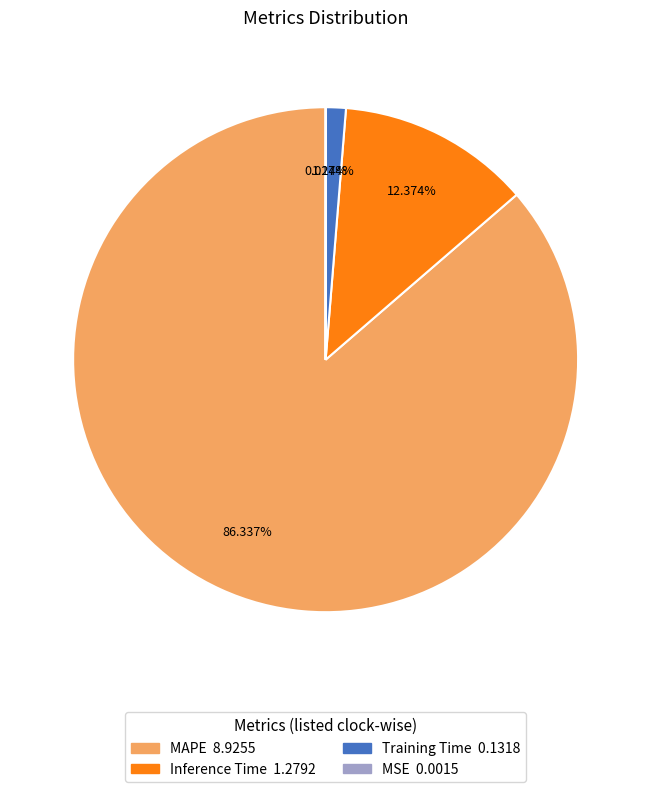

Which has a higher value, Inference Time or MAPE?

MAPE